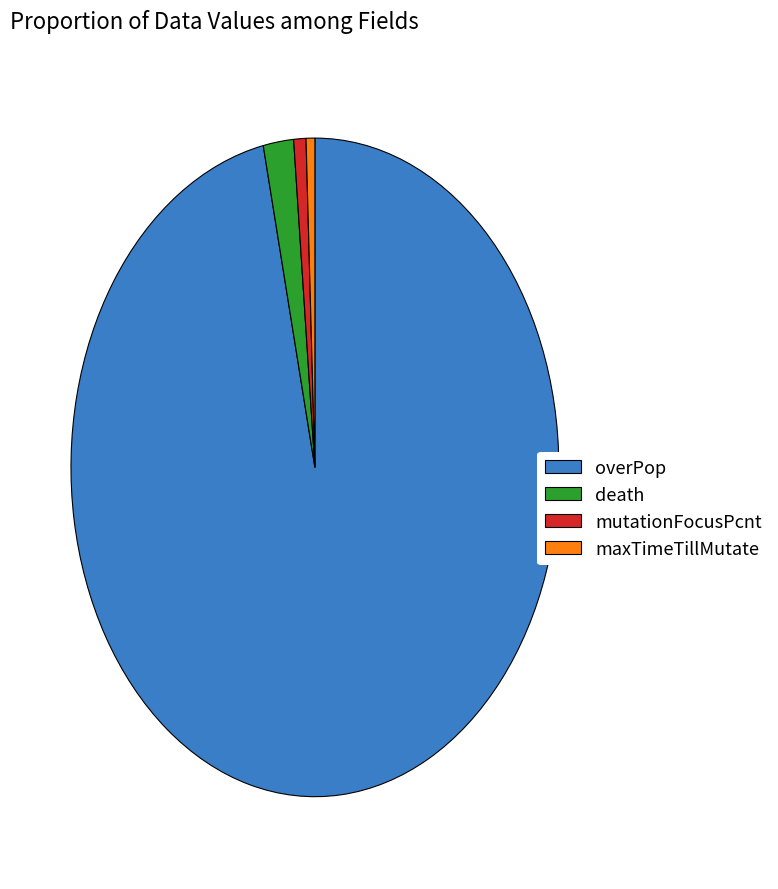

Between overPop and death, which is larger?

overPop